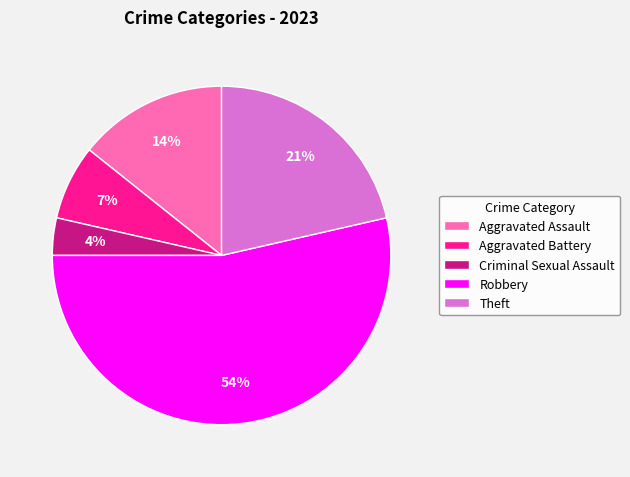

How many slices are in this pie chart?

5